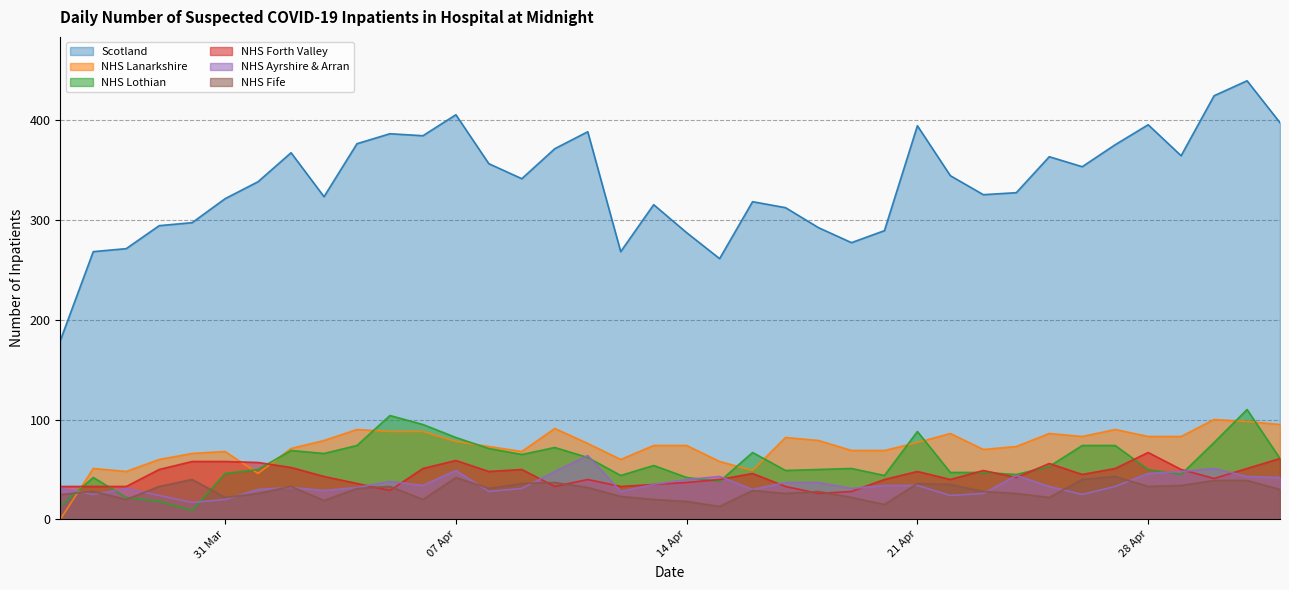

What position from the right is 2020-04-27?

6